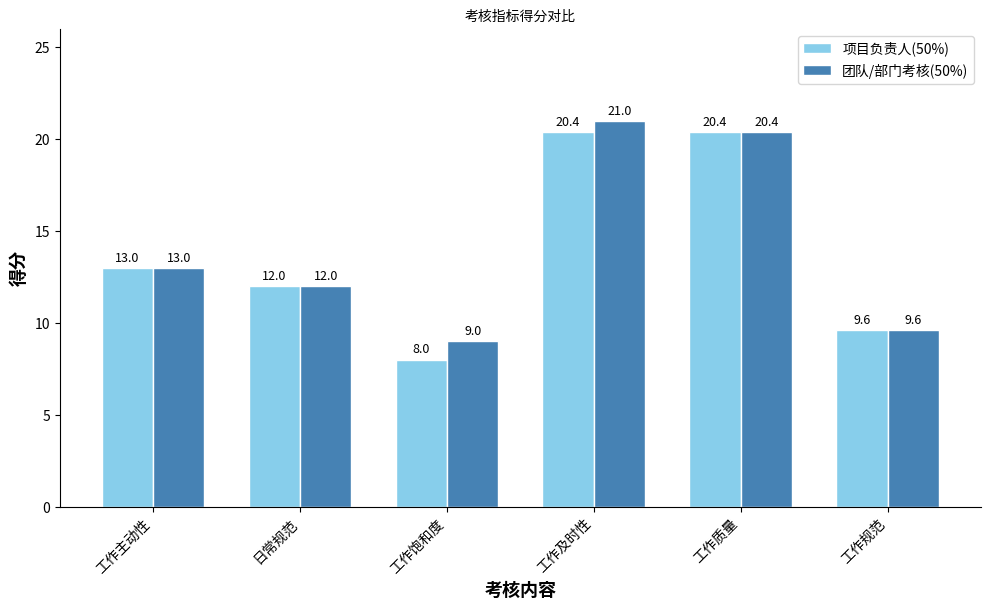

How many bars are there in total?

12